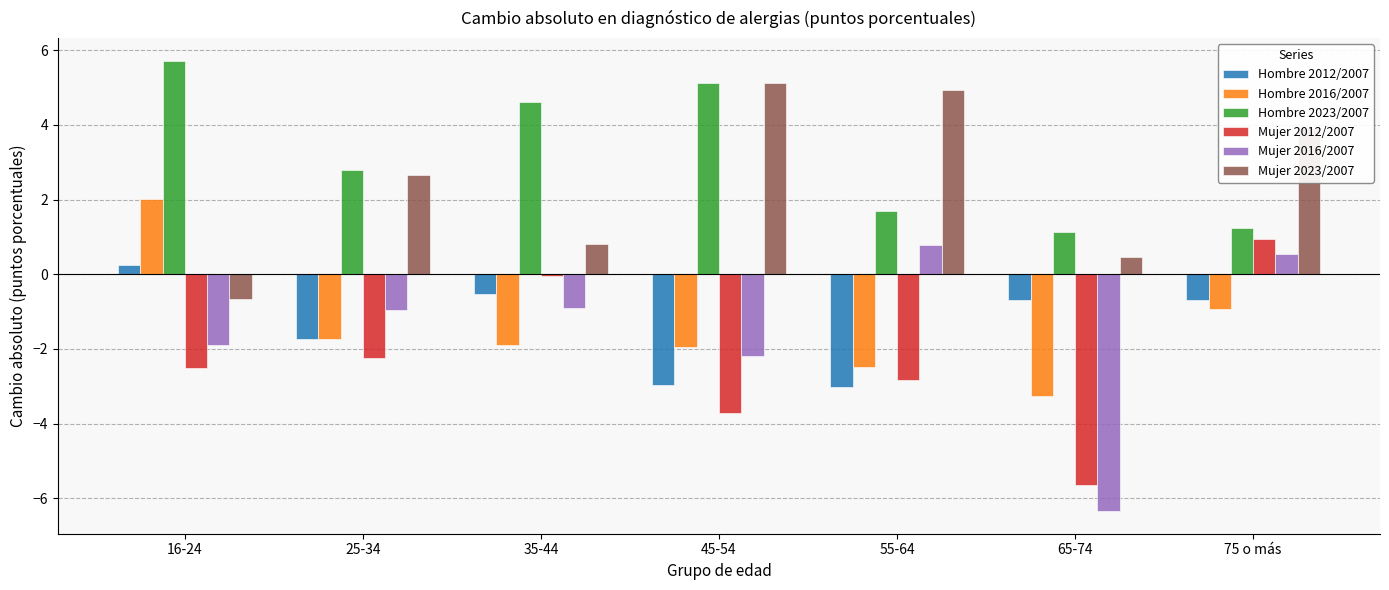

Where is Mujer 2023/2007 nearest to the value 2?

25-34